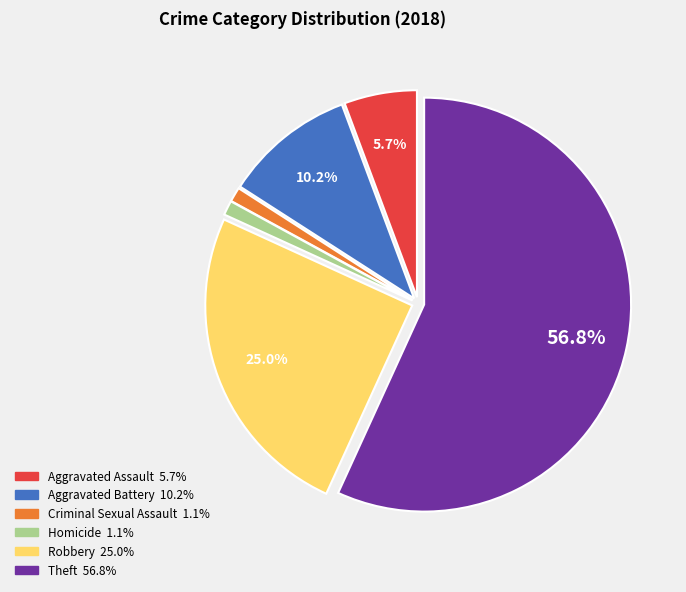

Count the number of slices in the pie.

6